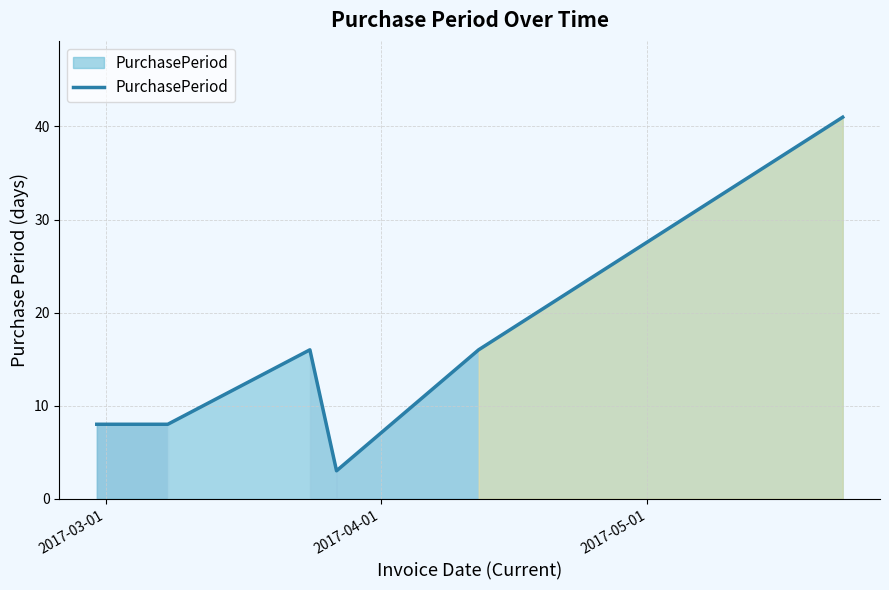

What is the maximum value shown in the chart?

41